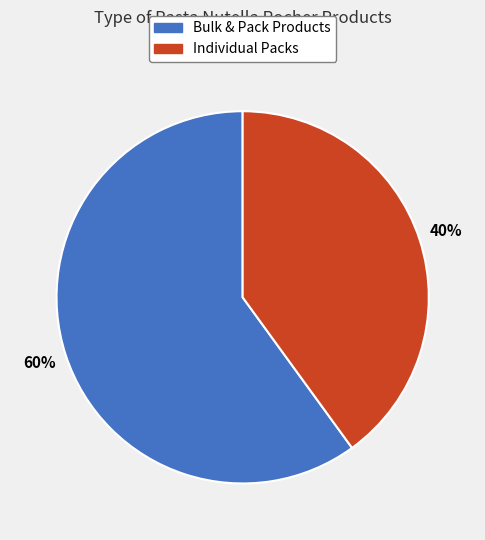

What is the smallest slice in the pie chart?

Individual Packs